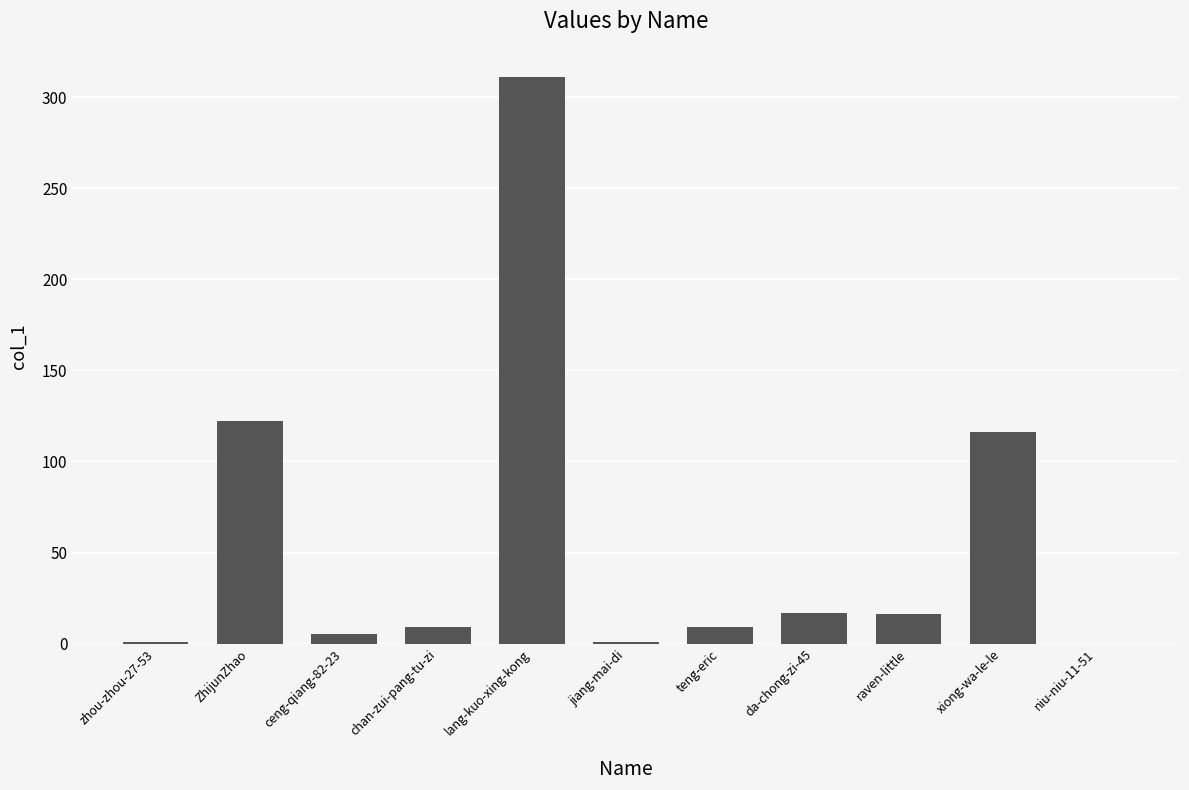

Which has a higher value, lang-kuo-xing-kong or ZhijunZhao?

lang-kuo-xing-kong